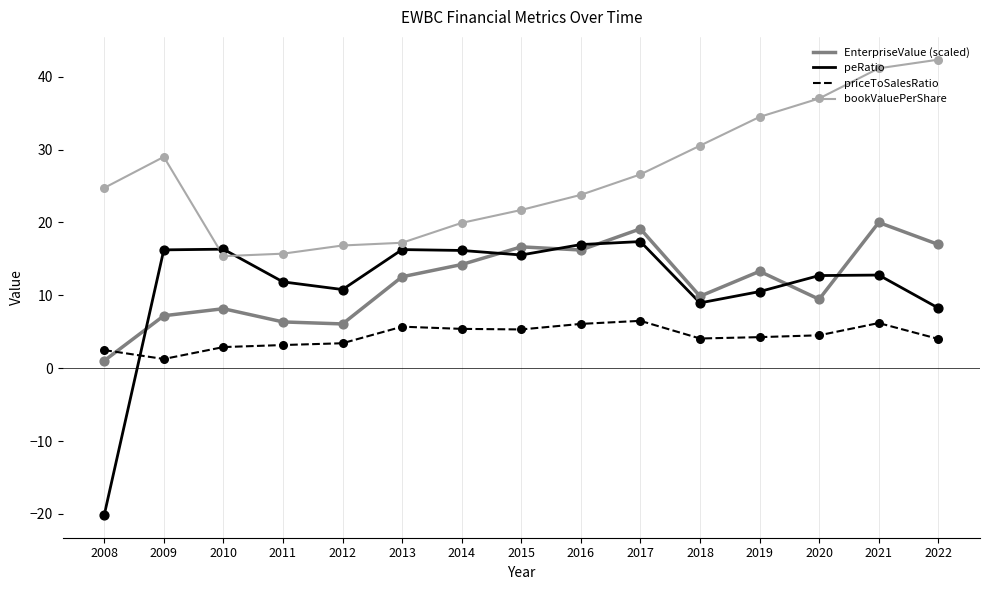

Is the value of bookValuePerShare at 2022 greater than the value of EnterpriseValue (scaled) at 2017?

Yes